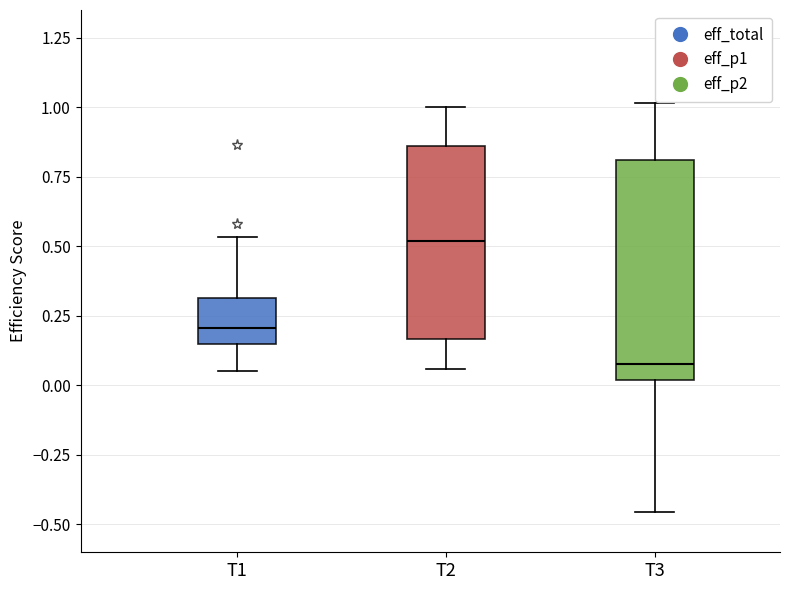

Which box has the highest median line?

T2